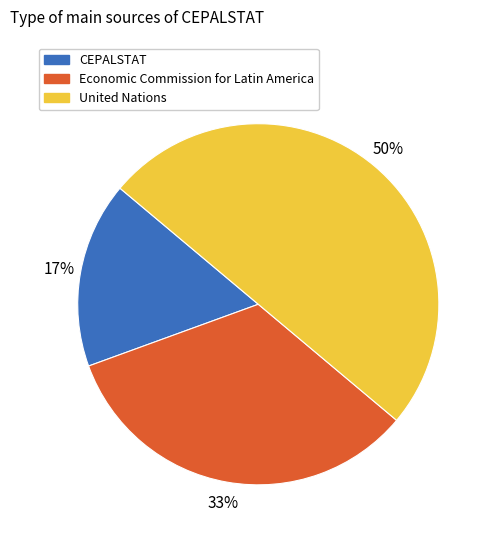

True or false: United Nations accounts for 65% of the total.

False